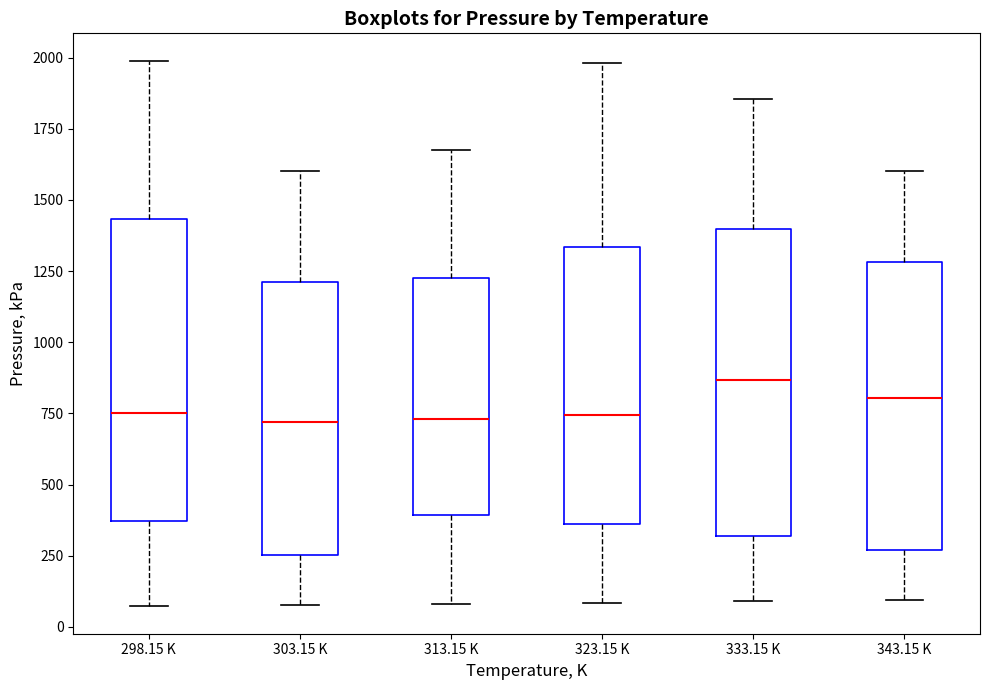

Reading left to right, transcribe this box plot: for each box, give where its median line is, the range the box spans, and where its two whiskers end, as read against the y-axis. The values are not printed on the chart, so give them approximately, as read against the axis.

298.15 K: median 750, box 350 to 1450, whiskers 50 to 2000
303.15 K: median 700, box 250 to 1200, whiskers 100 to 1600
313.15 K: median 750, box 400 to 1250, whiskers 100 to 1700
323.15 K: median 750, box 350 to 1350, whiskers 100 to 2000
333.15 K: median 850, box 300 to 1400, whiskers 100 to 1850
343.15 K: median 800, box 250 to 1300, whiskers 100 to 1600